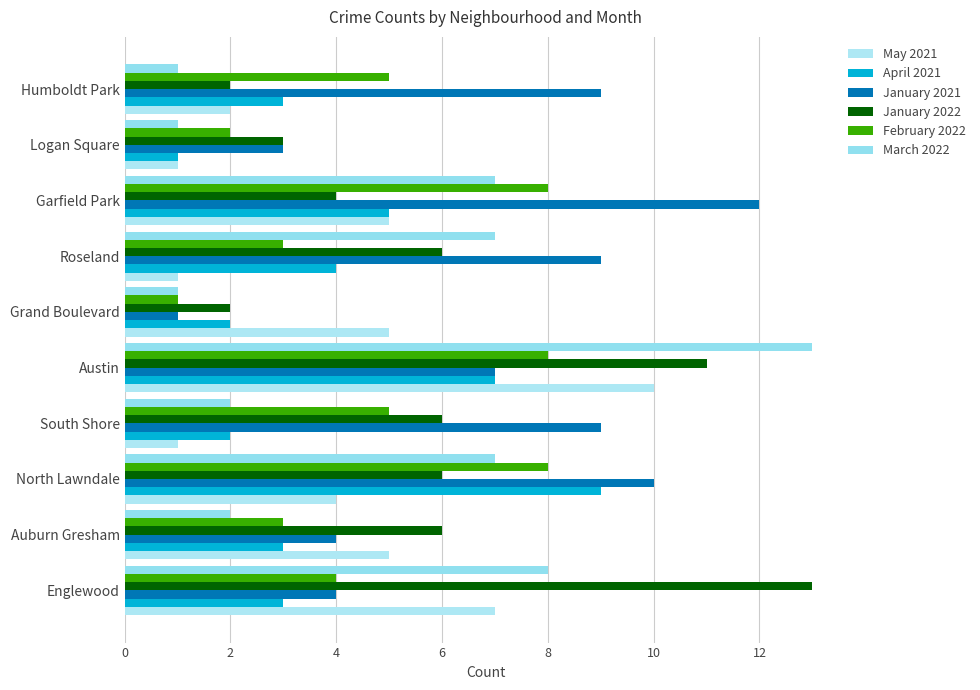

How many distinct data groups are displayed?

6